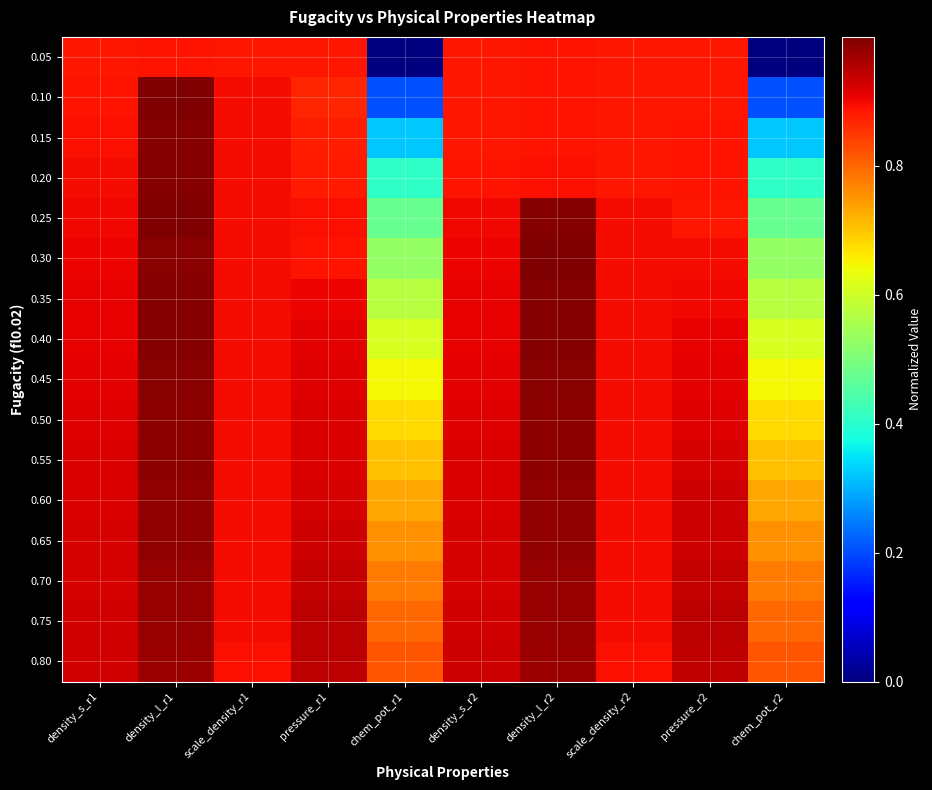

Rank the series at density_s_r2 from lowest to highest value.

0.05, 0.10, 0.15, 0.20, 0.25, 0.30, 0.35, 0.40, 0.45, 0.50, 0.55, 0.60, 0.65, 0.70, 0.75, 0.80